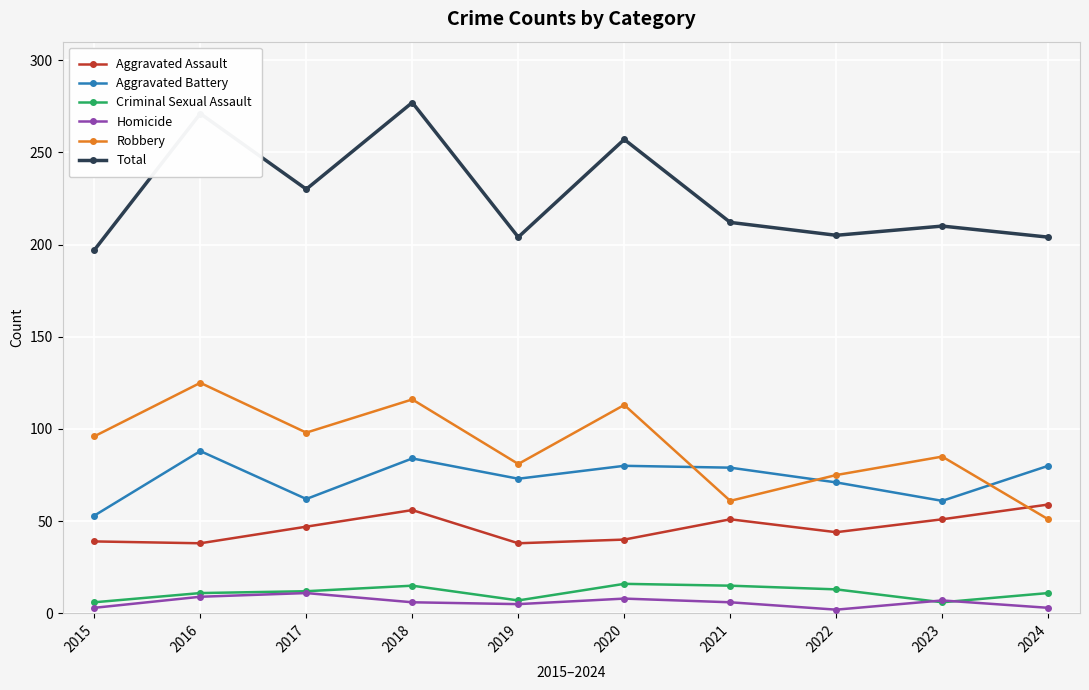

What is the difference between the Aggravated Assault values at 2019 and 2017?

9